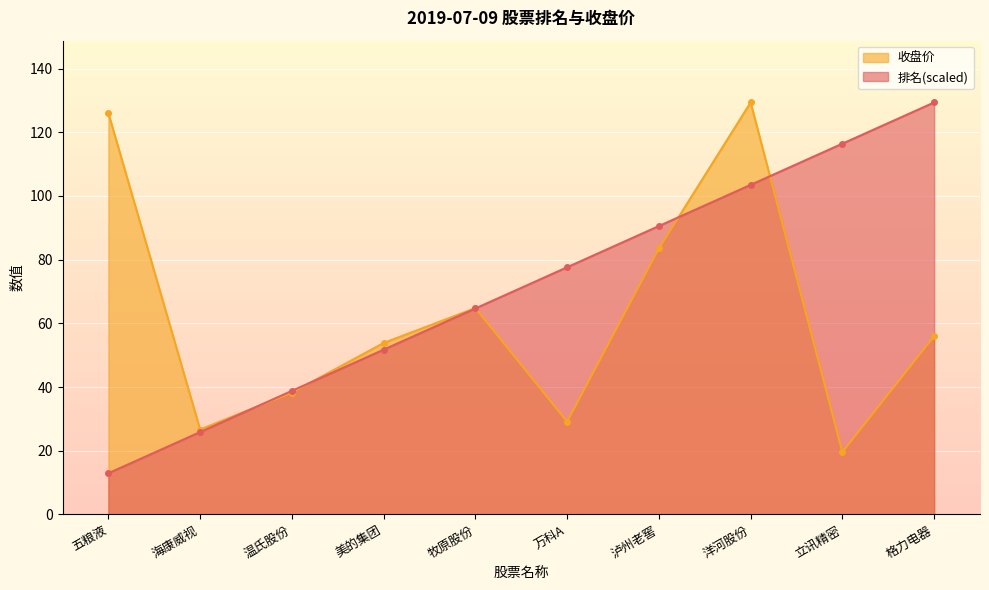

How many lines are shown in the chart?

2